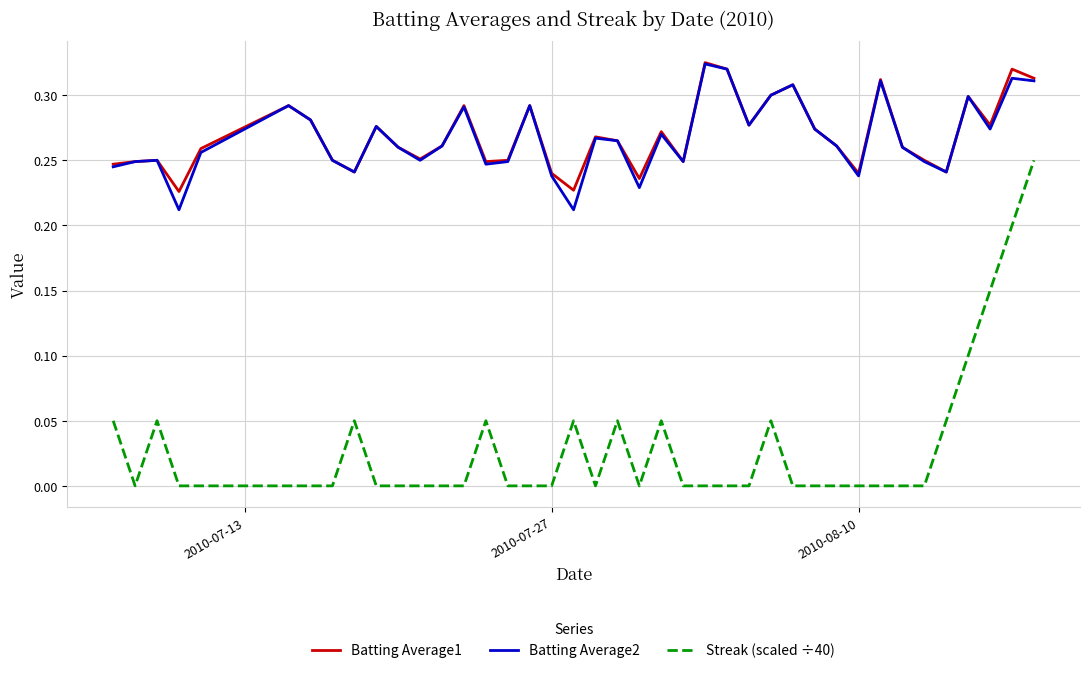

True or false: Streak (scaled ÷40) and Batting Average1 intersect in this chart.

False